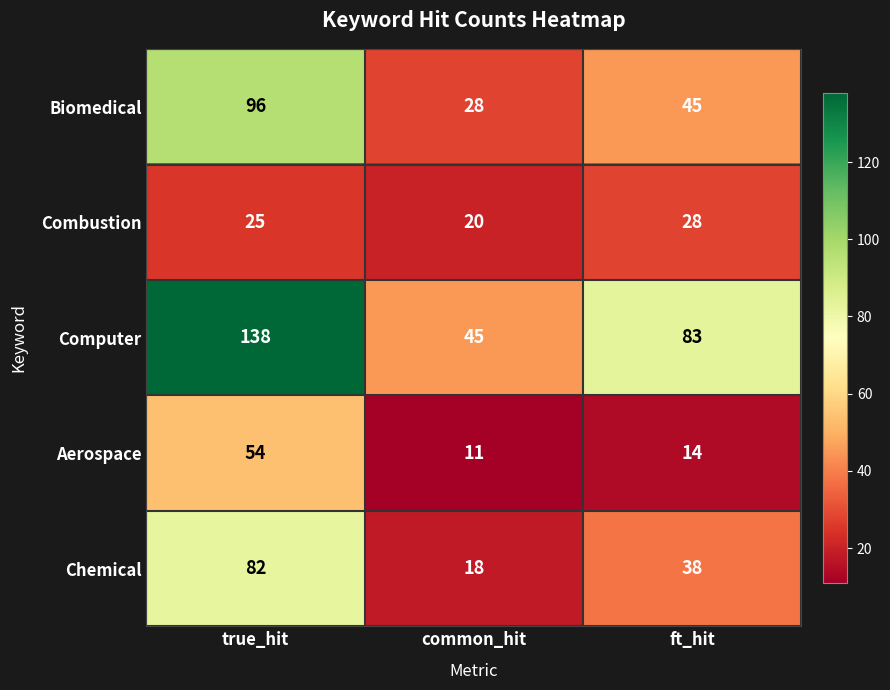

What is the total value across all series at ft_hit?

208